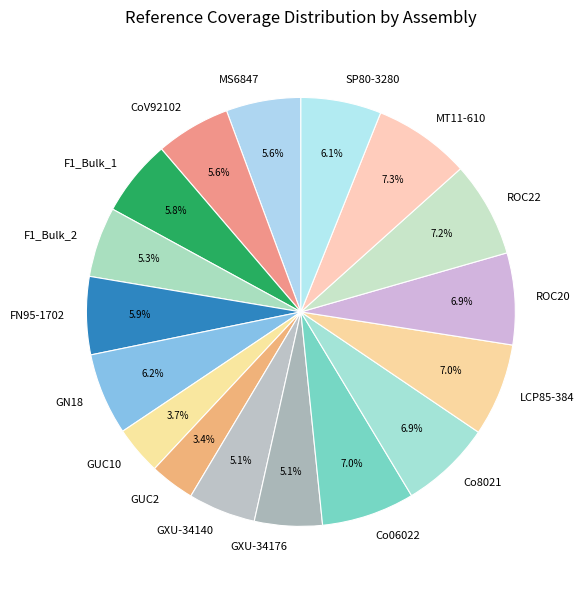

Do F1_Bulk_2 and FN95-1702 together represent more than half of the pie?

No